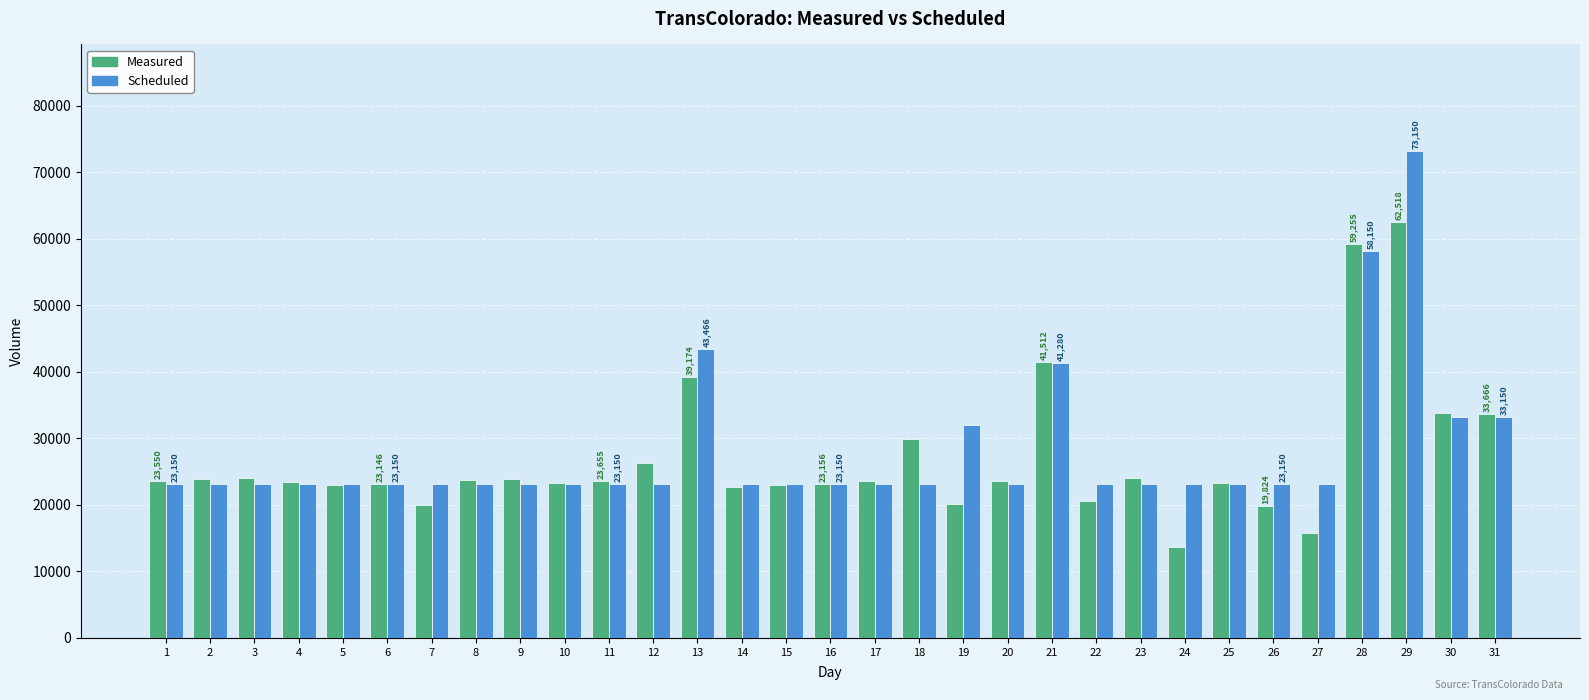

Which series has the largest range (max minus min)?

Scheduled